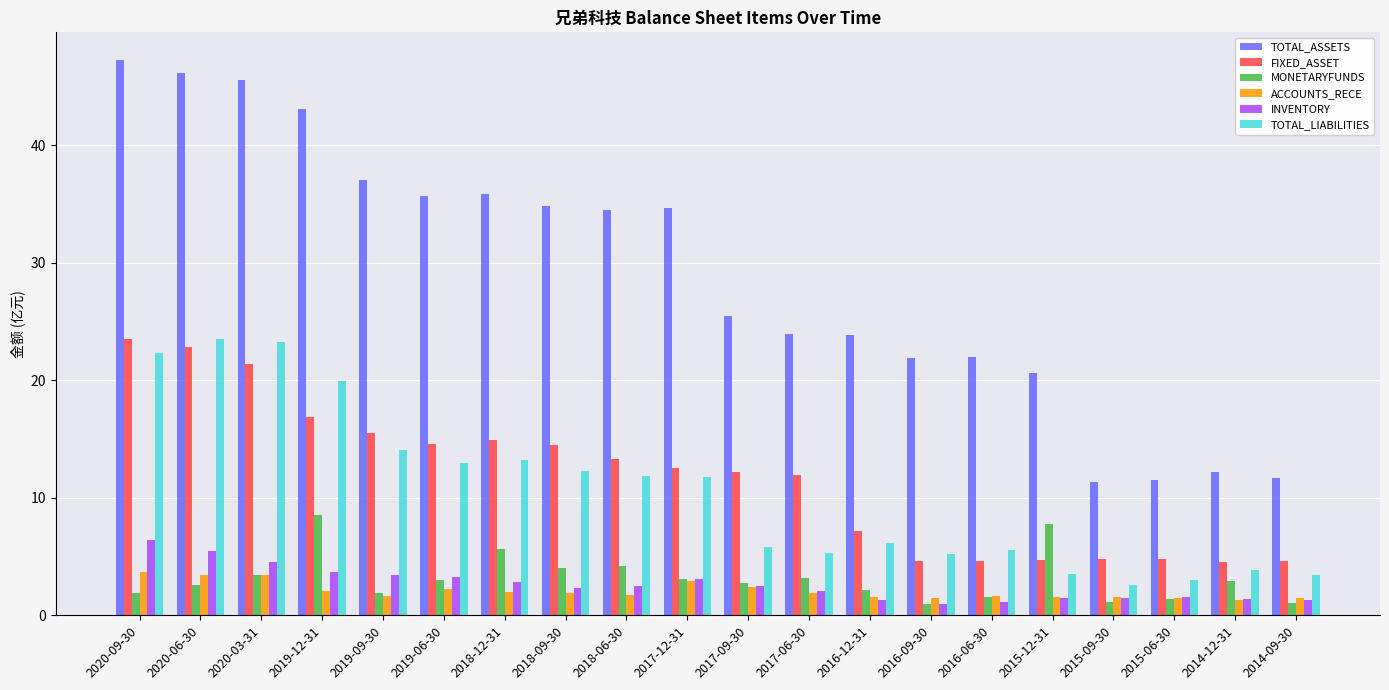

Is the value of TOTAL_ASSETS at 2014-12-31 greater than the value of ACCOUNTS_RECE at 2018-12-31?

Yes